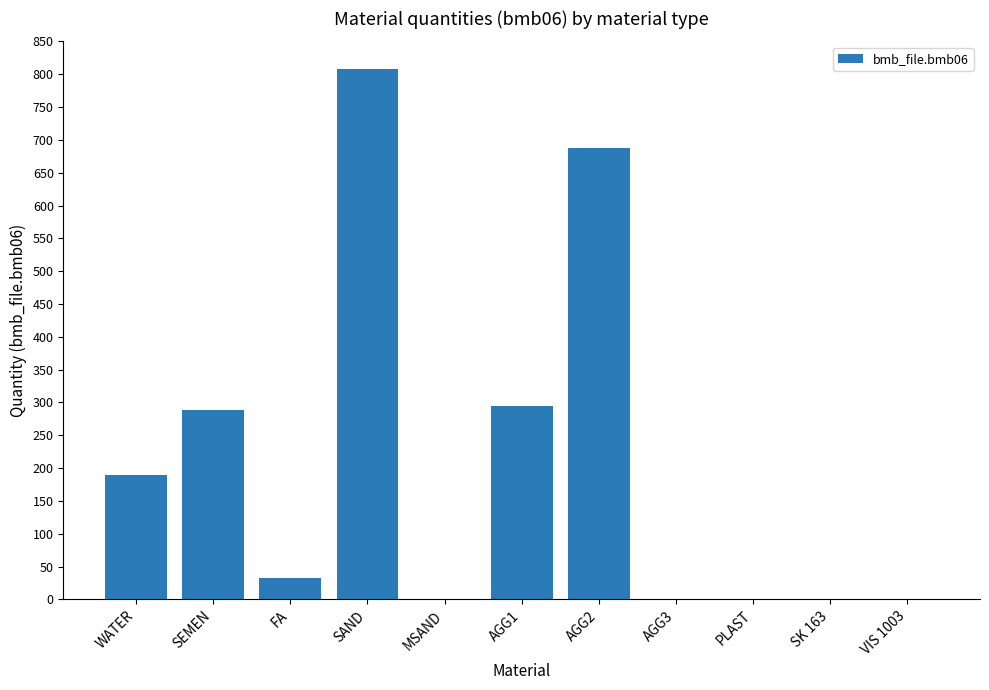

What is the sum of the values at AGG1 and FA?

327.0